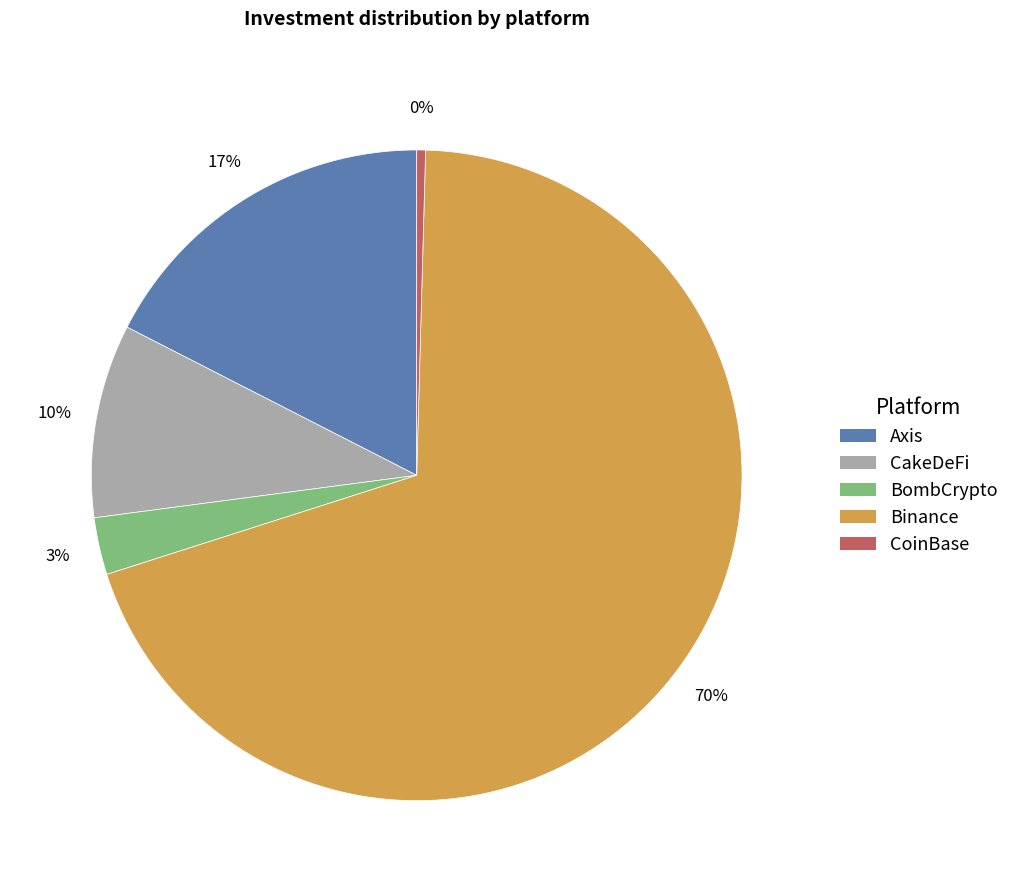

To the nearest percent, what is the average slice percentage?

20%